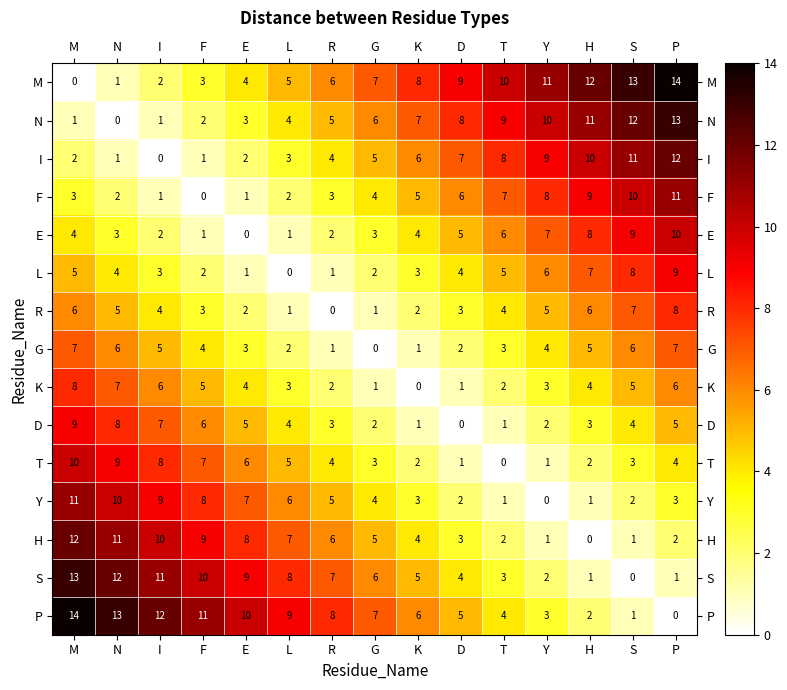

The value of Y at R is 5. True or false?

True